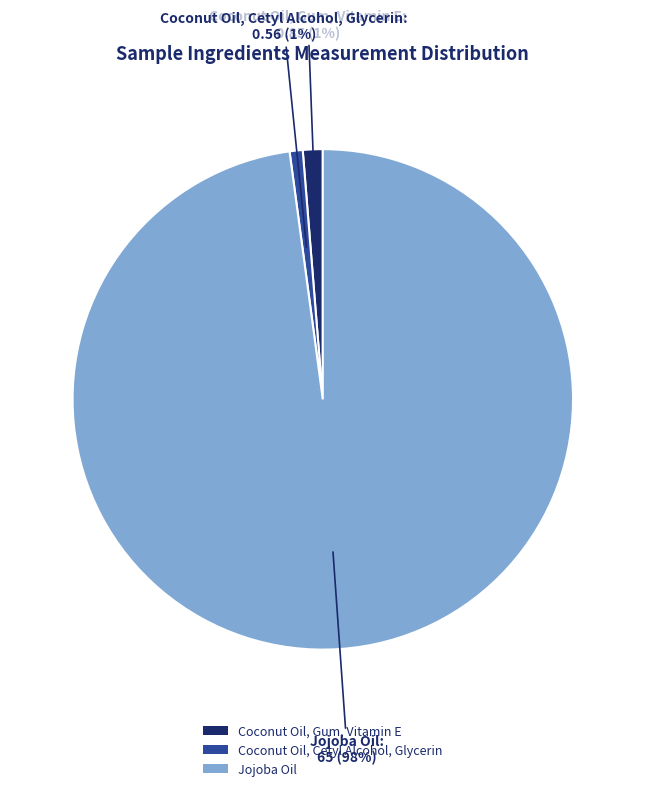

What is the largest slice in the pie chart?

Jojoba Oil